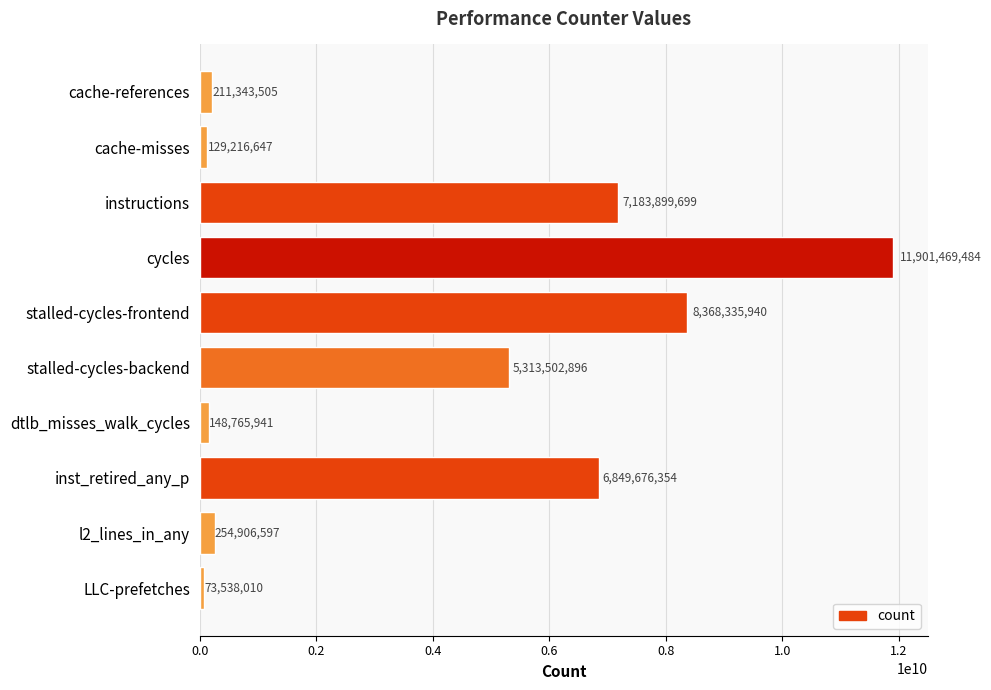

At which label is the value closest to 5987503747?

stalled-cycles-backend